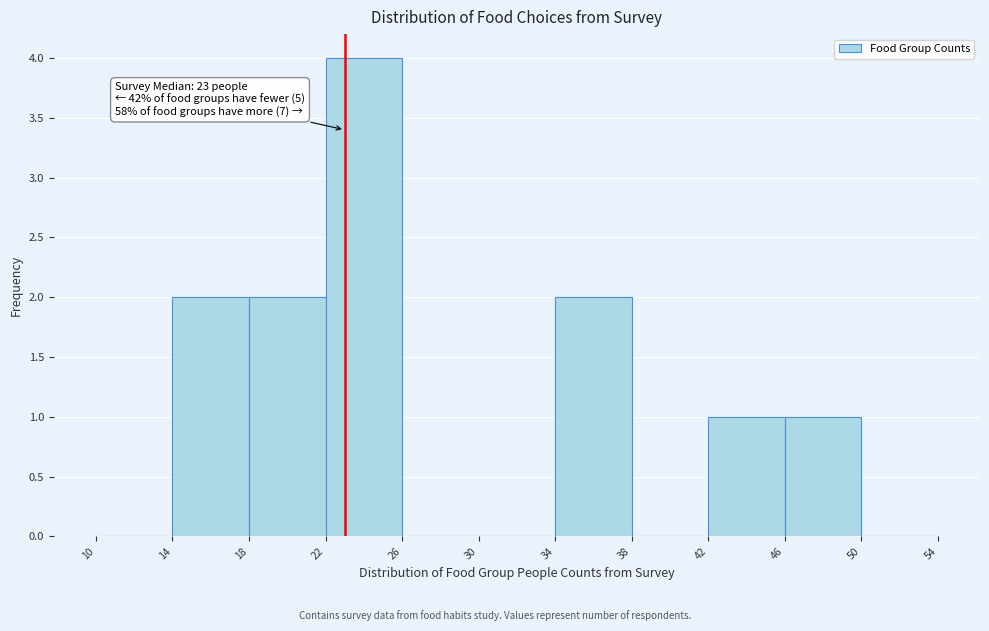

Over which range of the x-axis is the bar tallest?

22 to 26